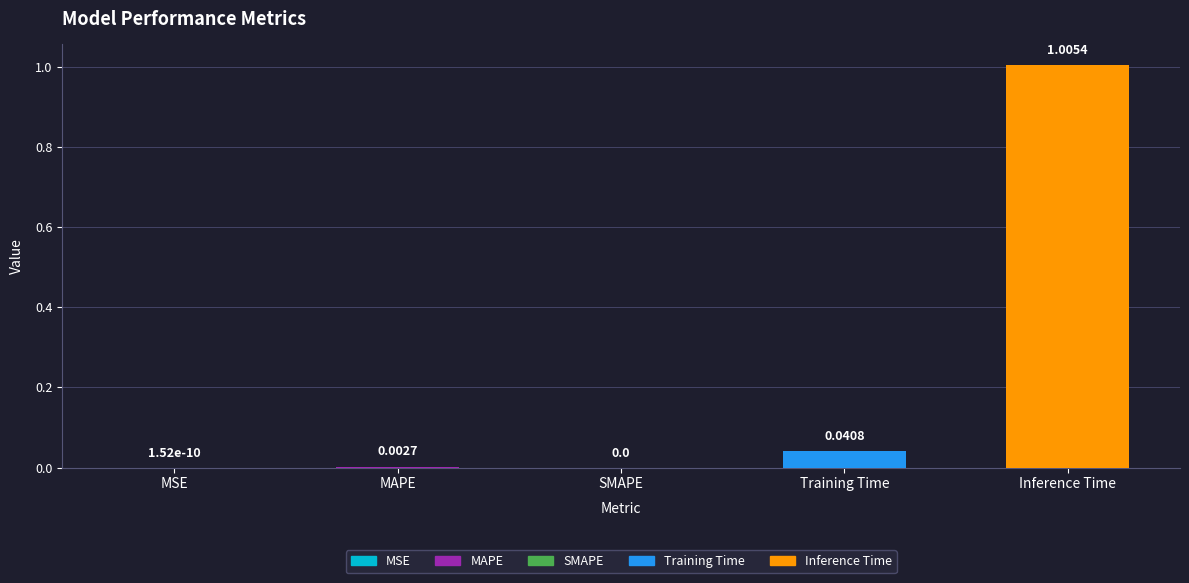

How many values are above zero?

4